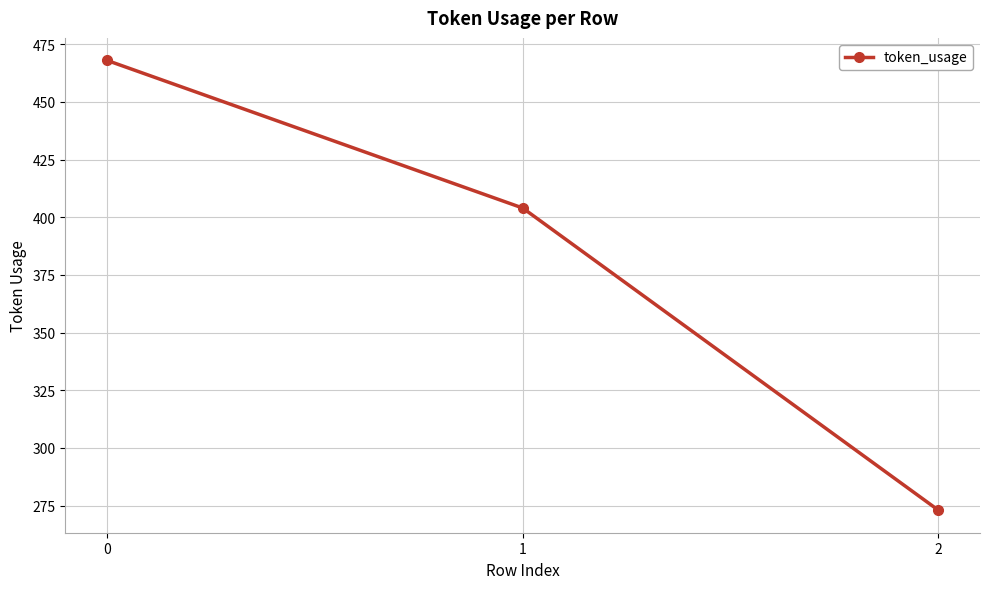

True or false: the data shows 164 at 2.

False